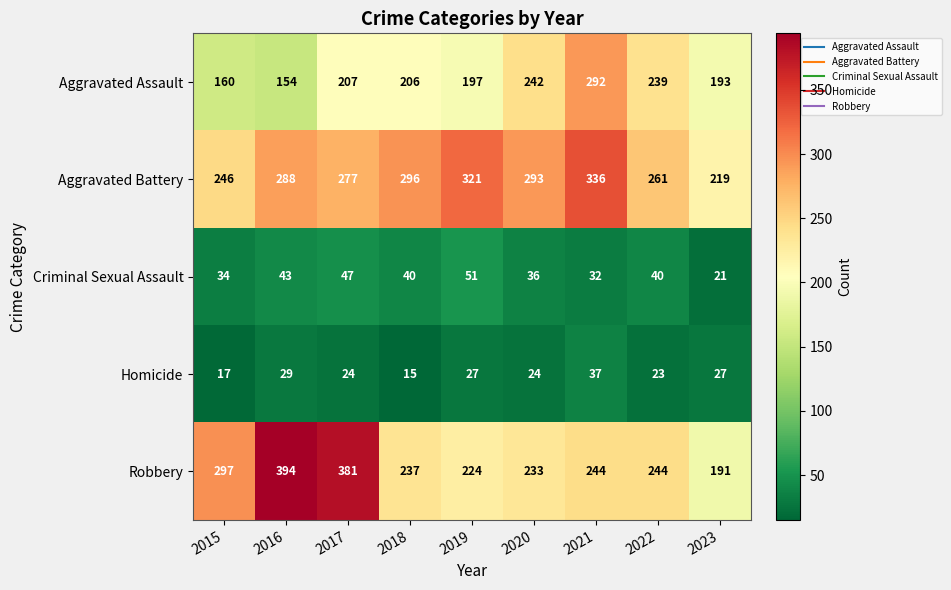

What is the maximum value shown in the chart?

394